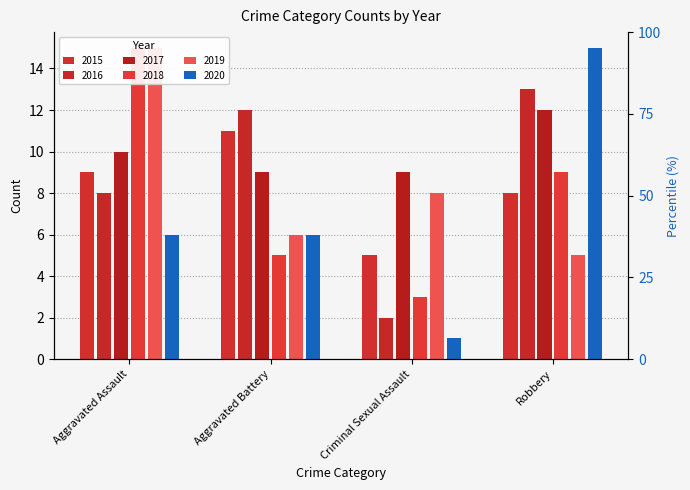

Rank the series by their maximum value, from lowest to highest.

2015, 2017, 2016, 2018, 2019, 2020